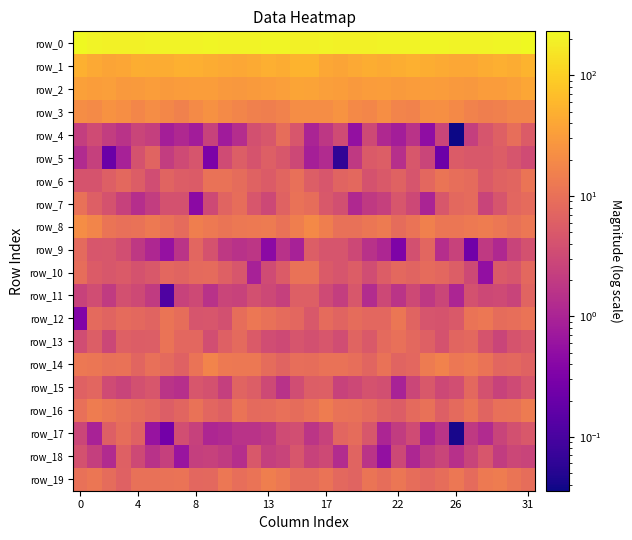

What is the highest value of the row_10 series?

10.5